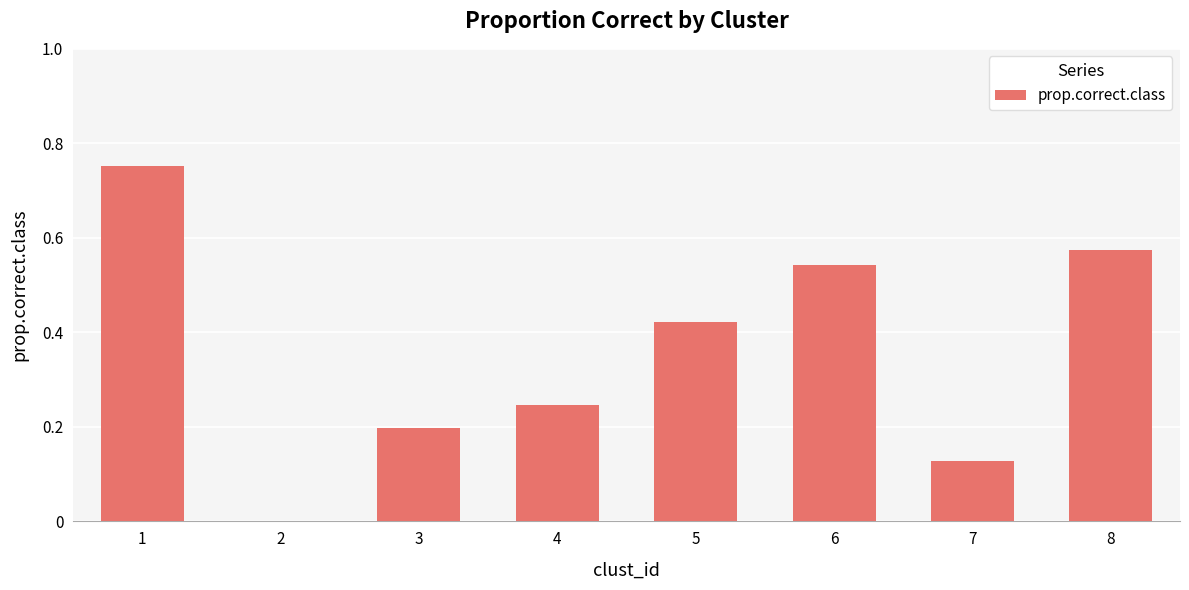

Are the bars horizontal?

No